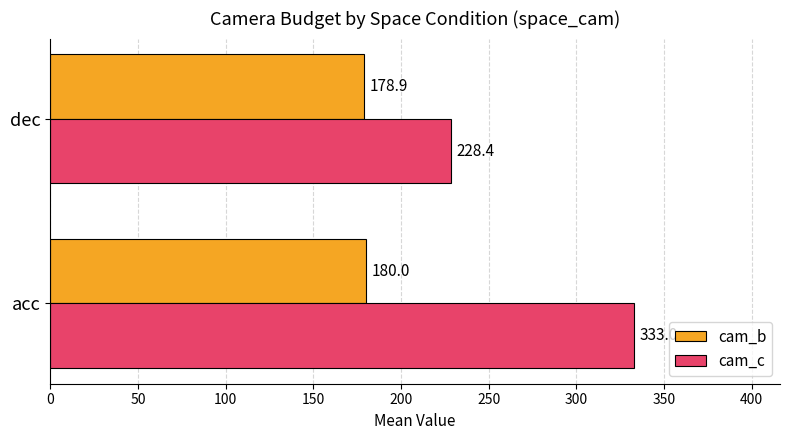

At which category does the chart reach its minimum across all series?

dec